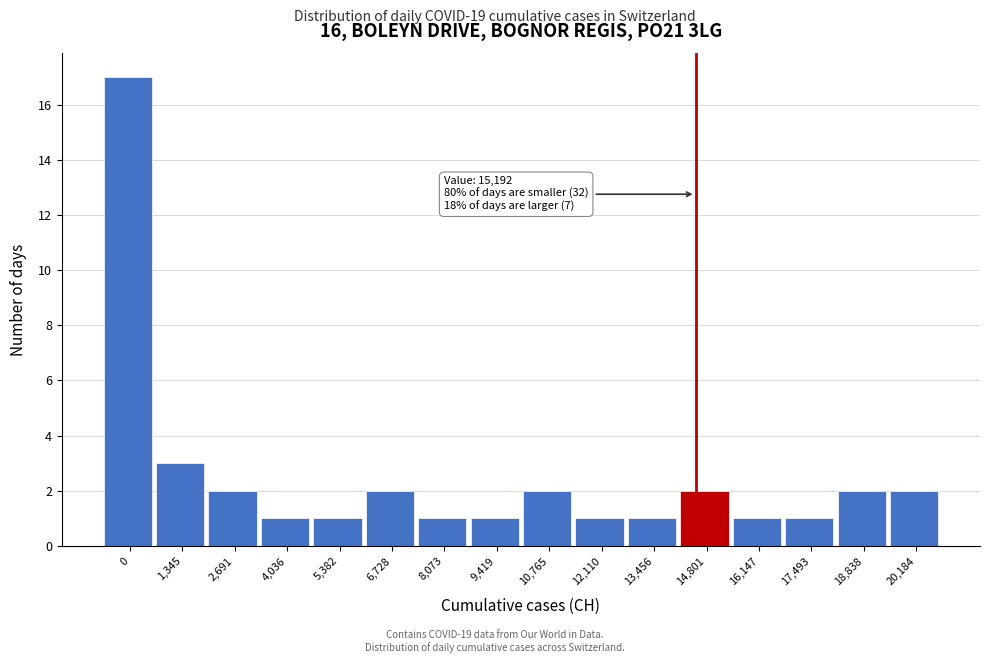

Reading left to right, extract all data points from this chart.

0=17	1,345=3	2,691=2	4,036=1	5,382=1	6,728=2	8,073=1	9,419=1	10,765=2	12,110=1	13,456=1	14,801=2	16,147=1	17,493=1	18,838=2	20,184=2